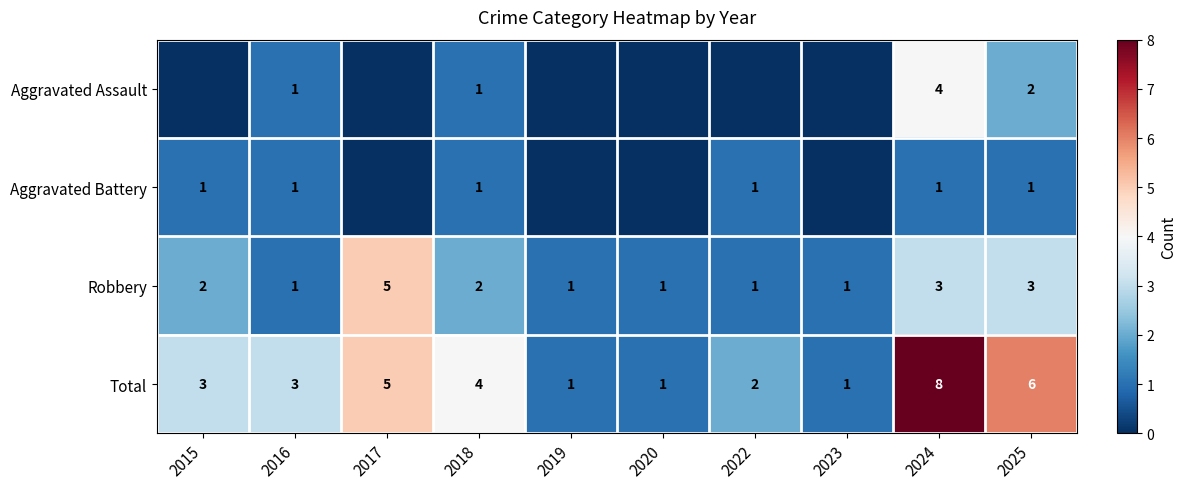

What is the minimum value for Total?

1